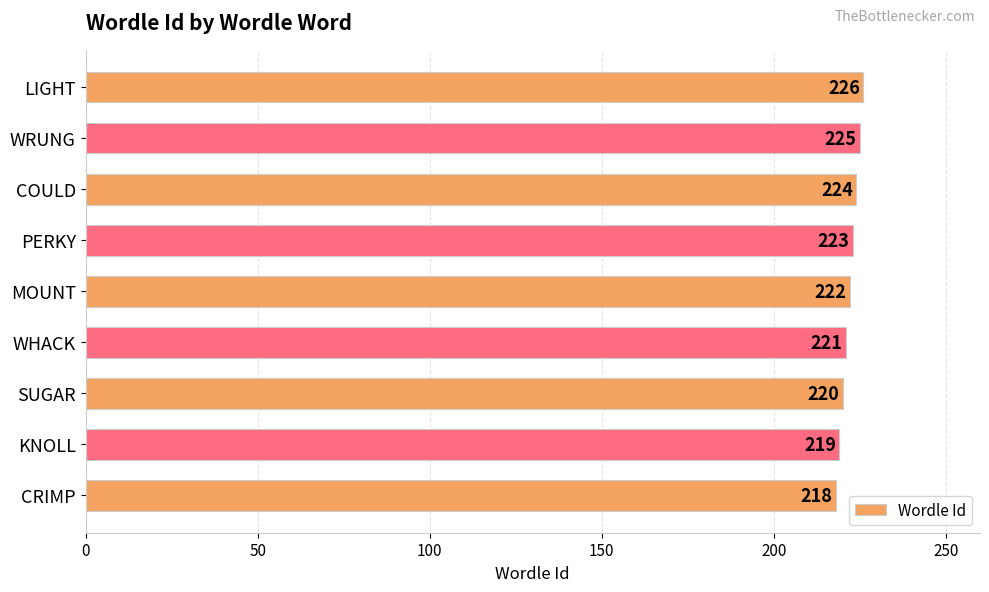

What is the greatest value displayed?

226